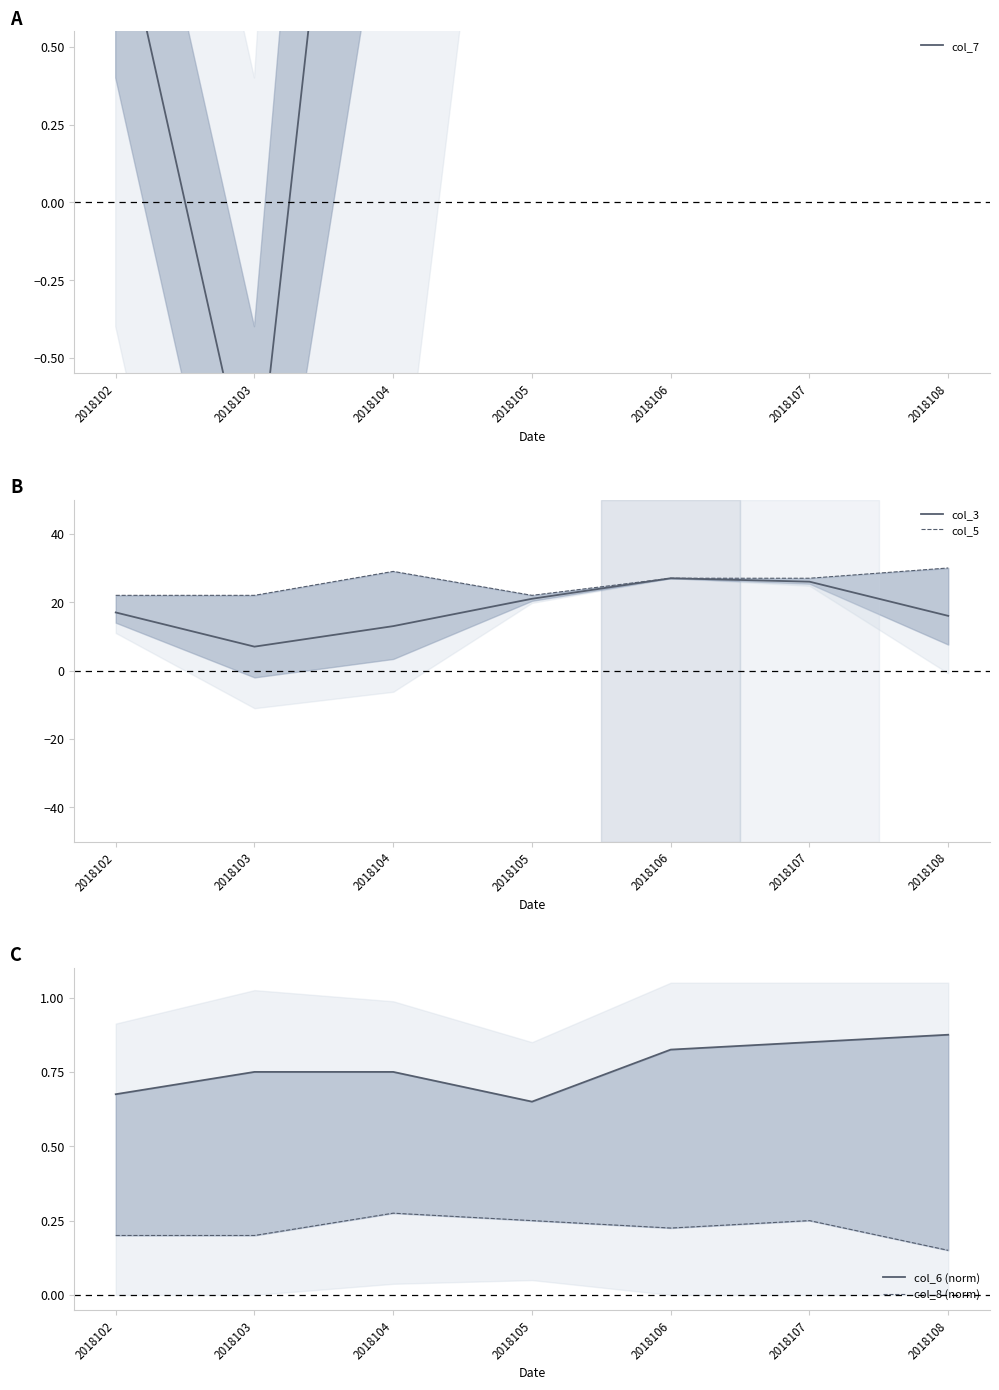

Reading right to left, list all the values displayed in this chart.

col_7: 2018108=5.0	2018107=7.0	2018106=5.0	2018105=7.0	2018104=3.0	2018103=-1.0	2018102=1.0
col_3: 2018108=16.0	2018107=26.0	2018106=27.0	2018105=21.0	2018104=13.0	2018103=7.0	2018102=17.0
col_5: 2018108=30.0	2018107=27.0	2018106=27.0	2018105=22.0	2018104=29.0	2018103=22.0	2018102=22.0
col_6 (norm): 2018108=0.9	2018107=0.8	2018106=0.8	2018105=0.7	2018104=0.8	2018103=0.8	2018102=0.7
col_8 (norm): 2018108=0.1	2018107=0.2	2018106=0.2	2018105=0.2	2018104=0.3	2018103=0.2	2018102=0.2